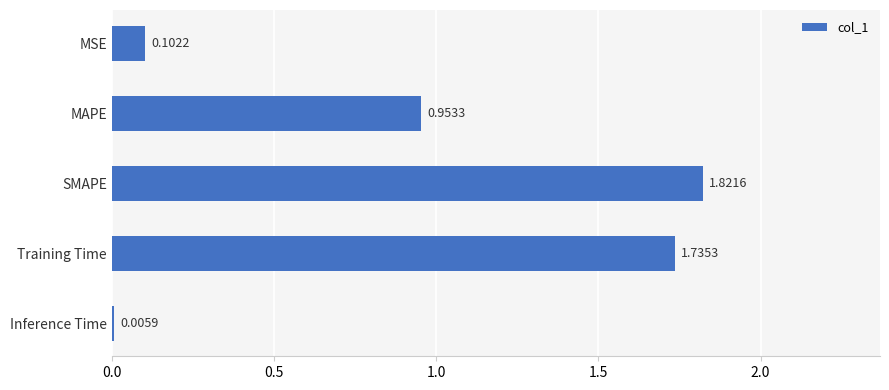

What is the sum of the values at SMAPE and MAPE?

2.8